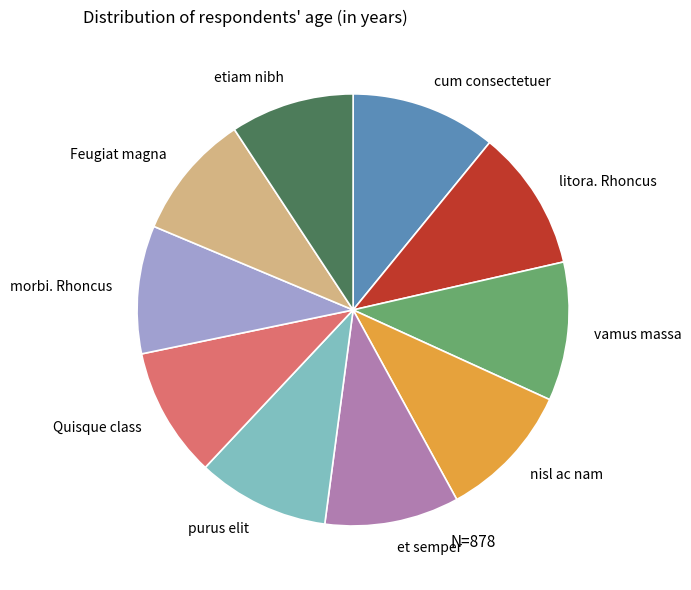

Does any single category account for the majority?

No